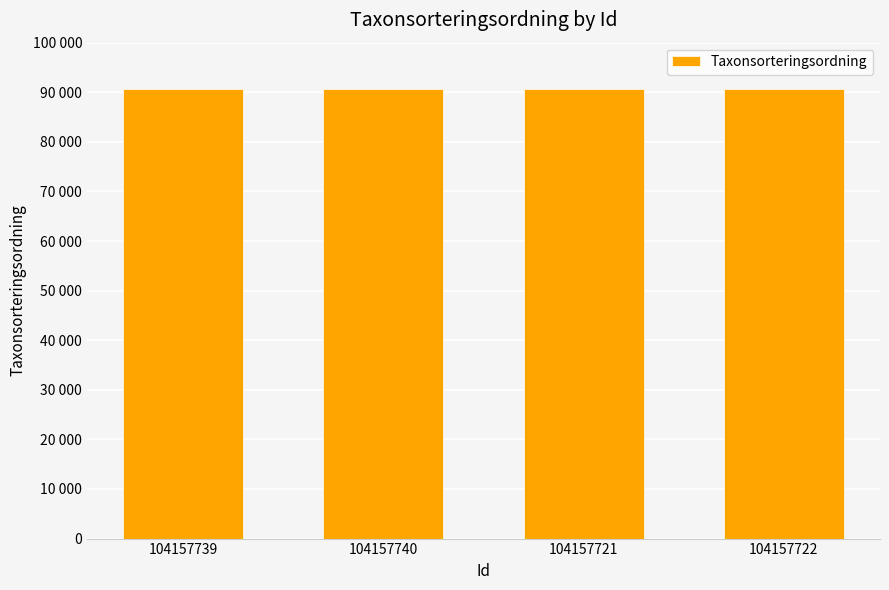

Are the bars horizontal?

No